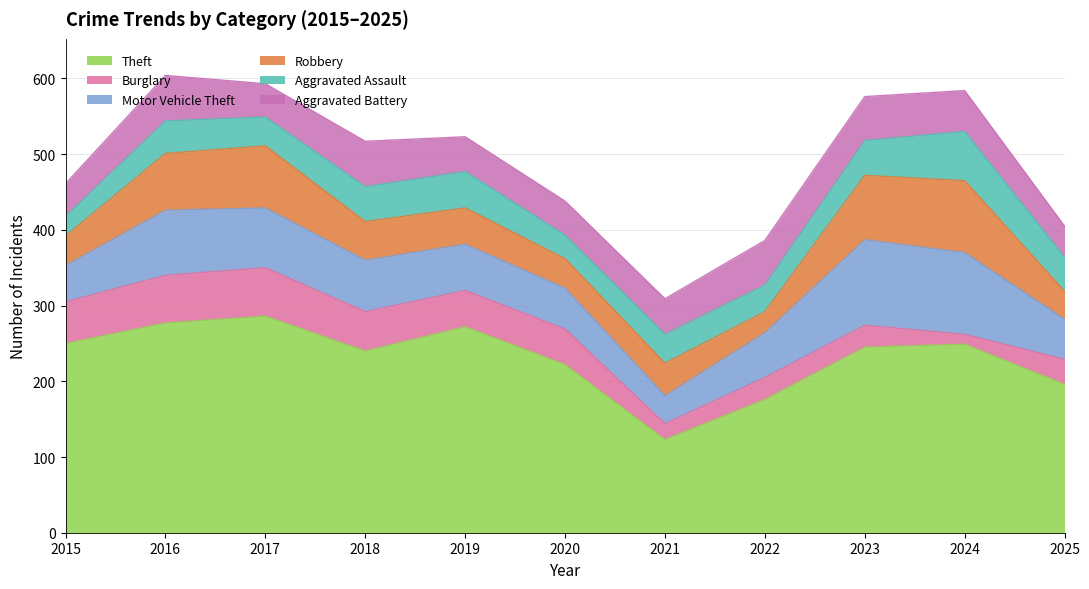

At how many categories does at least one series exceed 263?

3